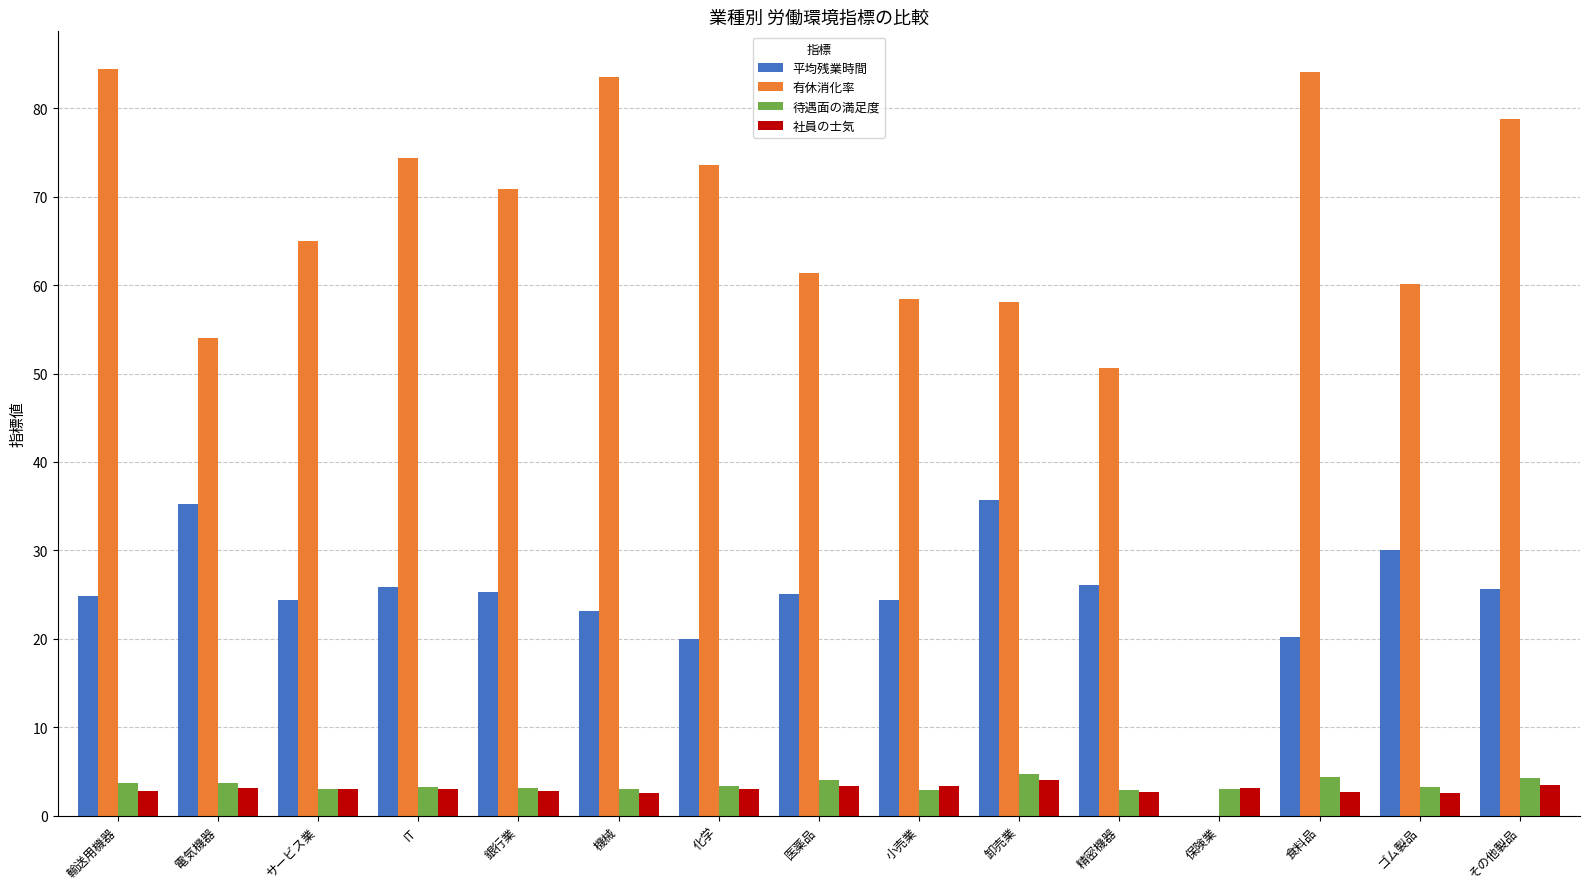

True or false: 平均残業時間 has a value of 26.1 at 精密機器.

True